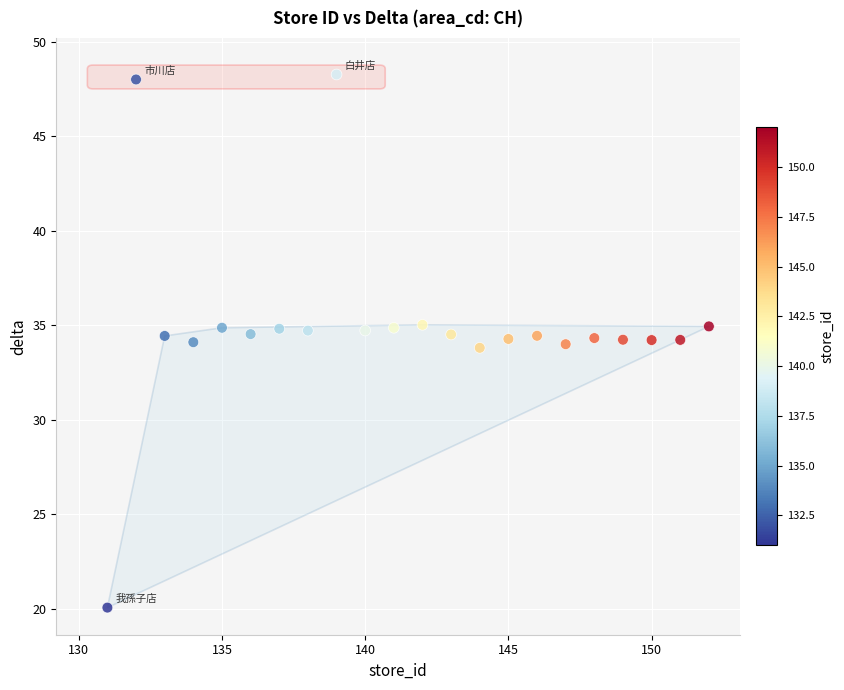

What is the range of X values (max minus min)?

21.0